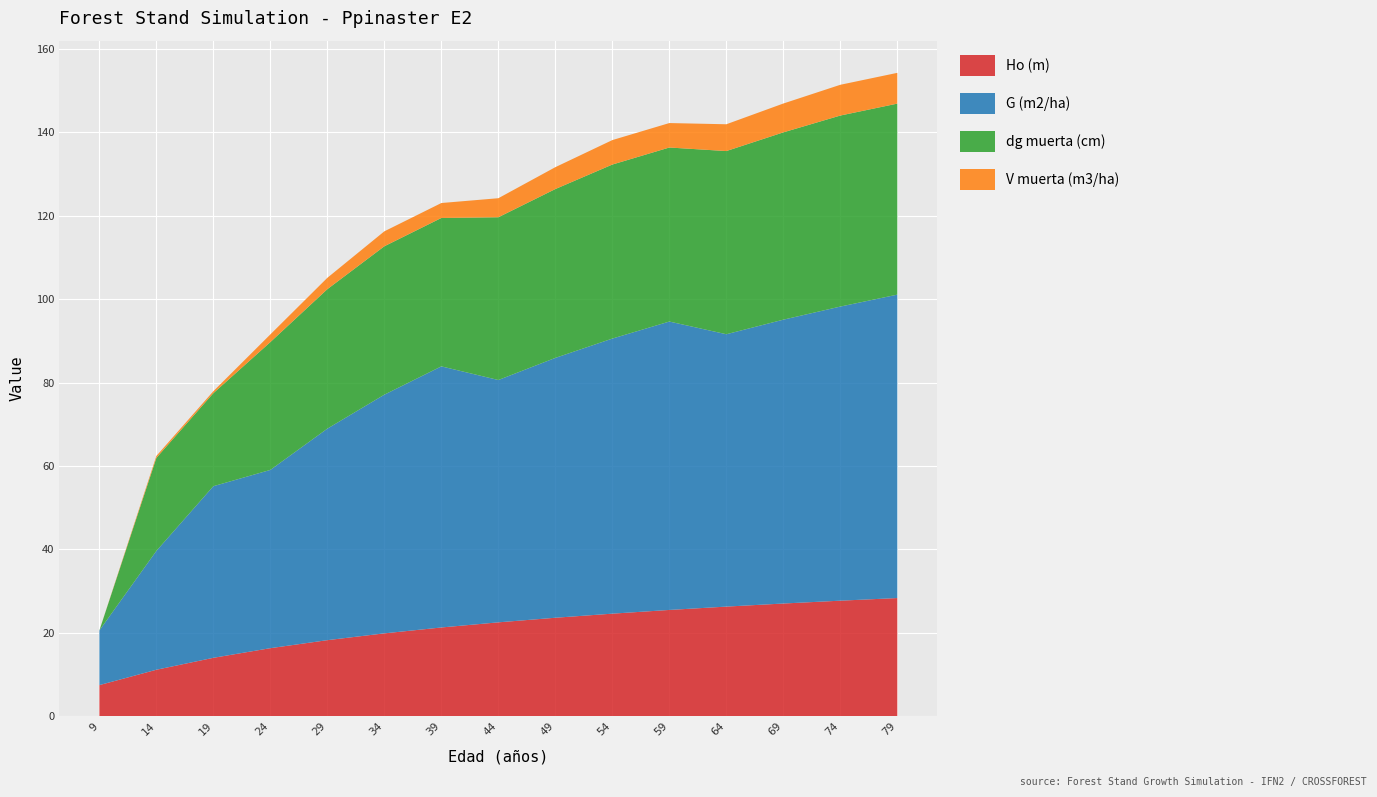

Reading left to right, what are all the values shown in this chart?

Ho (m): 9=7.5	14=11.2	19=14.0	24=16.4	29=18.3	34=19.9	39=21.3	44=22.5	49=23.6	54=24.6	59=25.5	64=26.3	69=27.1	74=27.7	79=28.4
G (m2/ha): 9=13.1	14=28.5	19=41.1	24=42.7	29=50.7	34=57.2	39=62.6	44=58.1	49=62.3	54=65.9	59=69.1	64=65.3	69=68.0	74=70.5	79=72.7
dg muerta (cm): 9=0.0	14=22.3	19=22.3	24=30.6	29=33.4	34=35.6	39=35.6	44=39.0	49=40.5	54=41.7	59=41.7	64=43.9	69=44.9	74=45.8	79=45.8
V muerta (m3/ha): 9=0.0	14=0.5	19=0.5	24=1.8	29=2.7	34=3.6	39=3.6	44=4.6	49=5.2	54=5.9	59=5.9	64=6.4	69=6.9	74=7.4	79=7.4